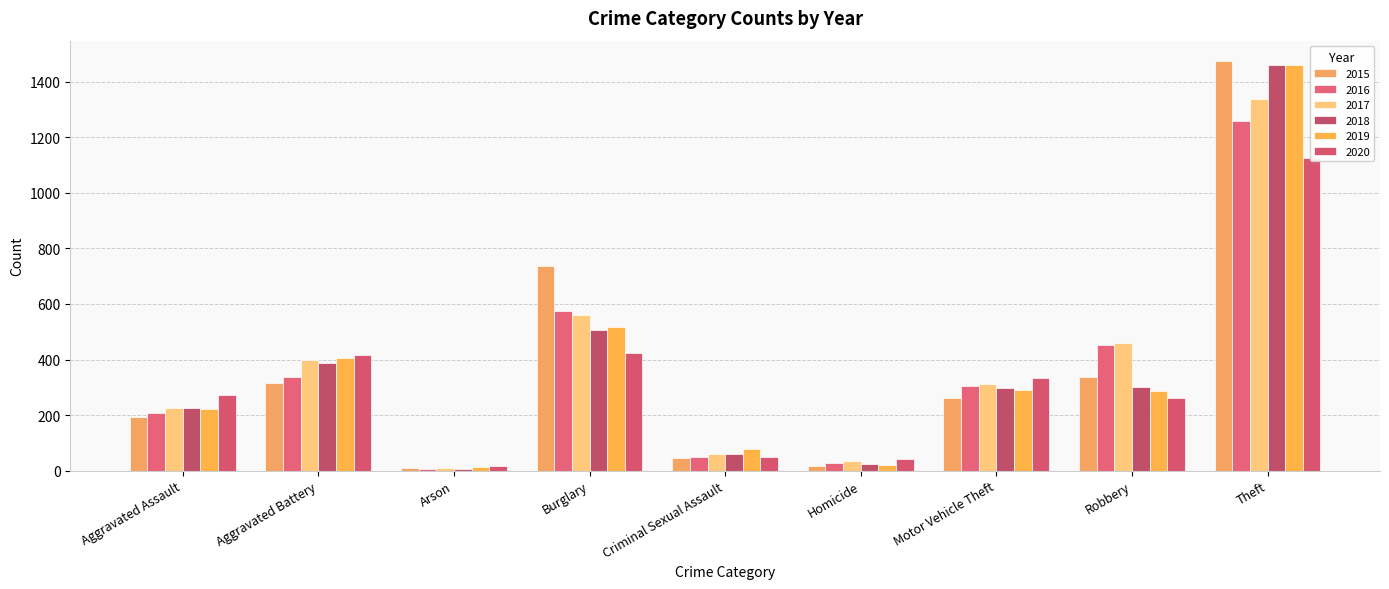

What is the sum of the 2018 values at Homicide and Robbery?

326